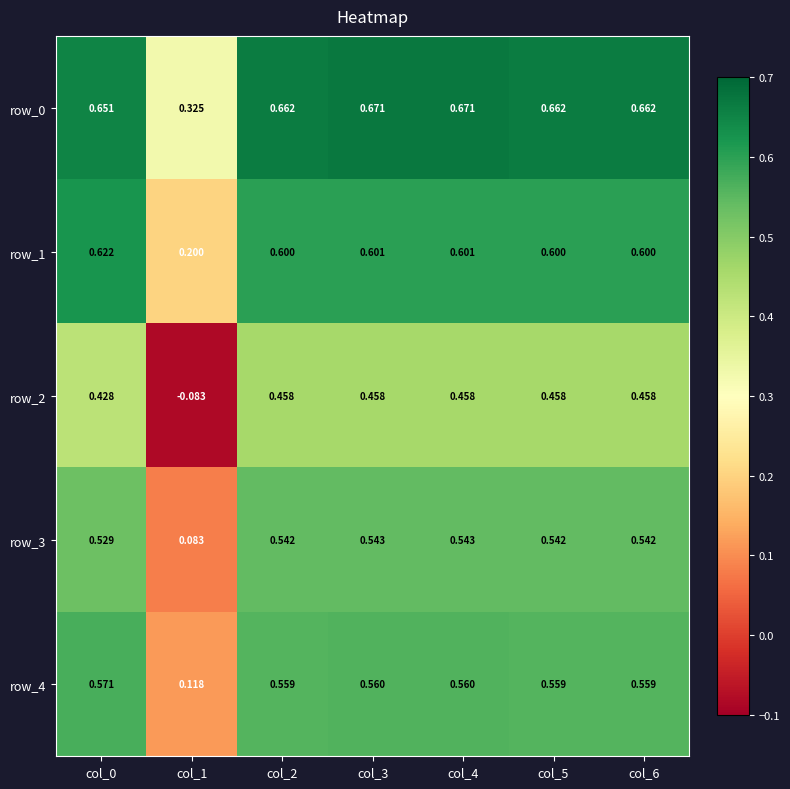

Is the value of row_0 at col_1 greater than the value of row_4 at col_2?

No